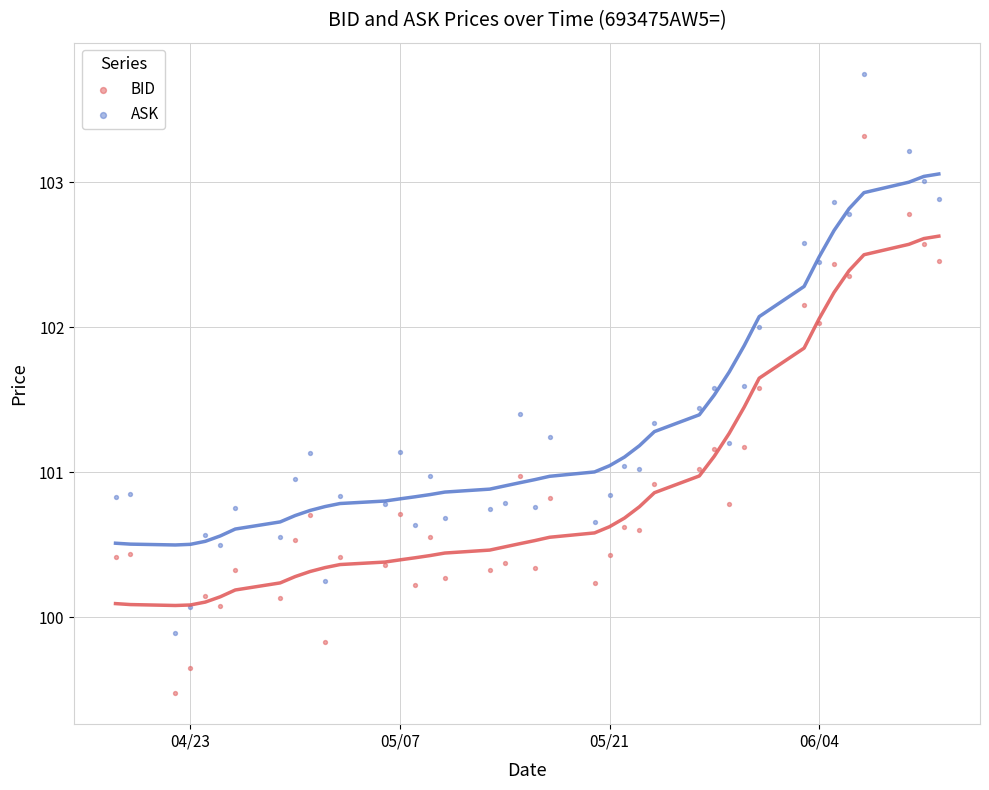

Which series contains the highest Y value?

ASK